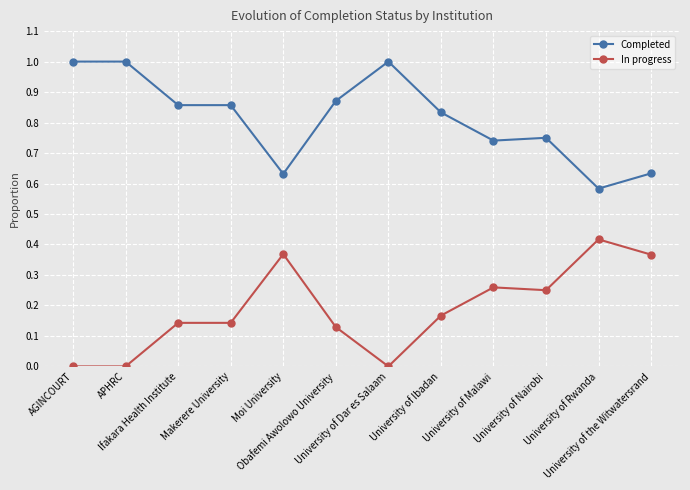

True or false: In progress has more than 0 points higher than both neighbors.

True